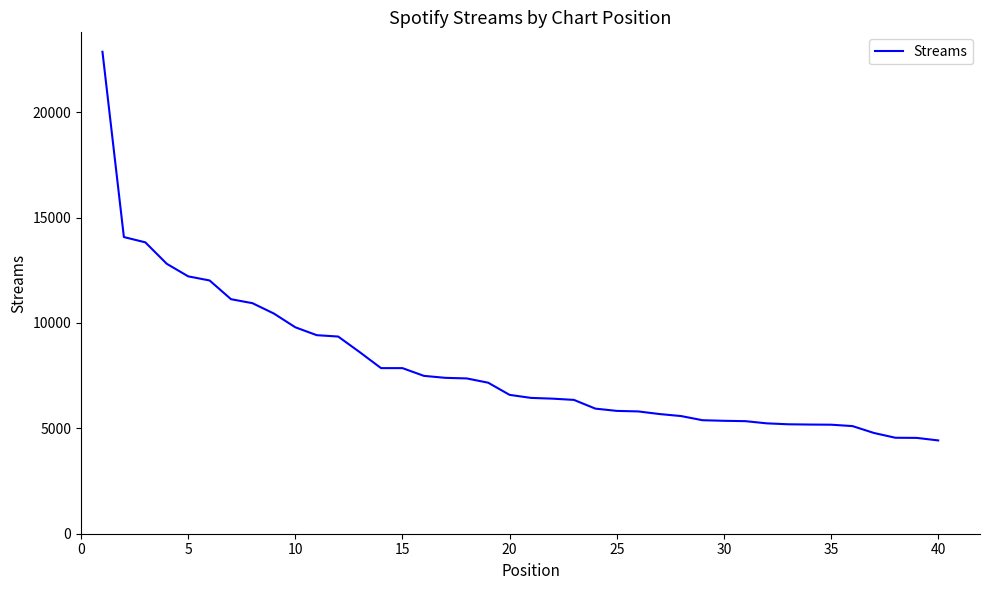

How many lines are shown in the chart?

1